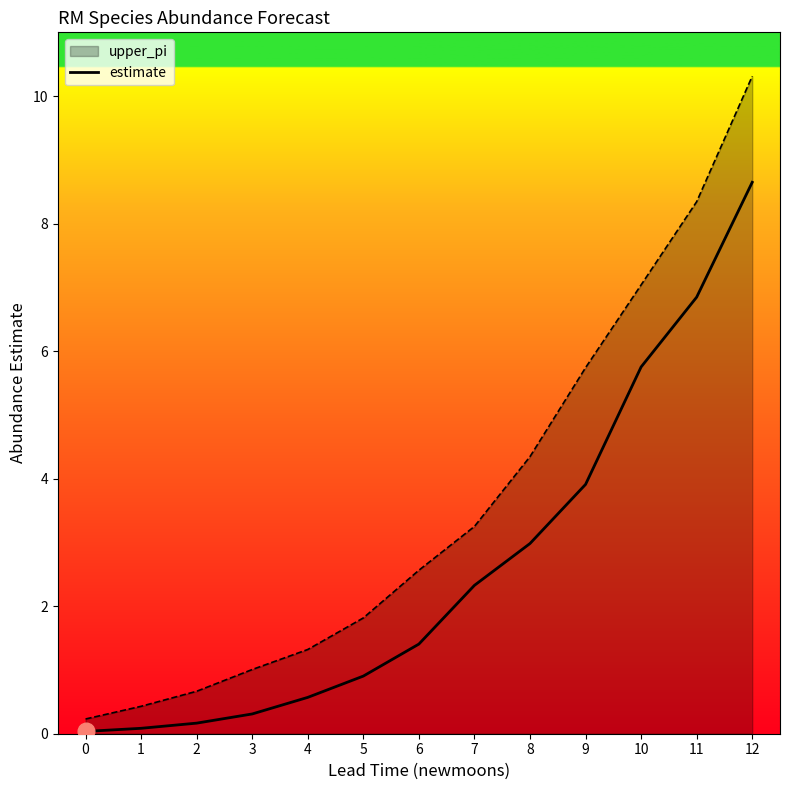

The upper_pi series shows 0.2 at 0. True or false?

True